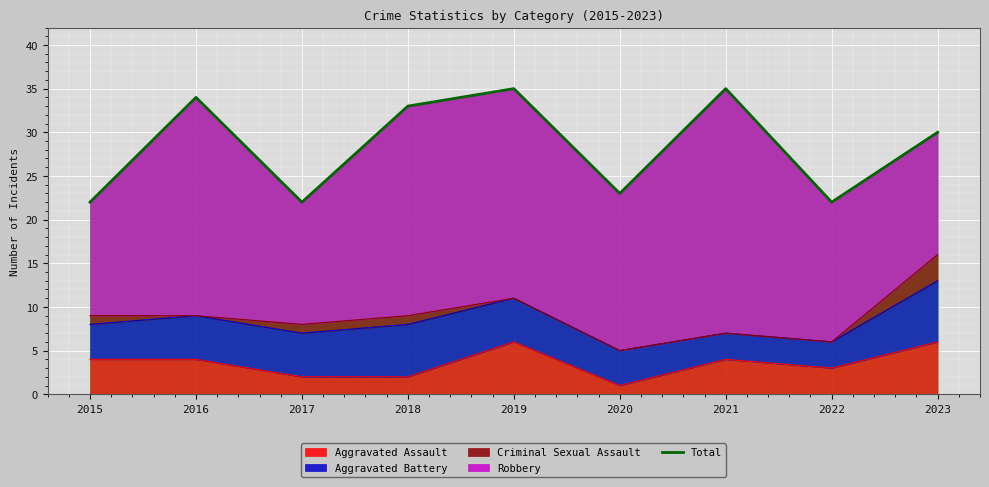

Where is the data nearest to the value 28?

2023